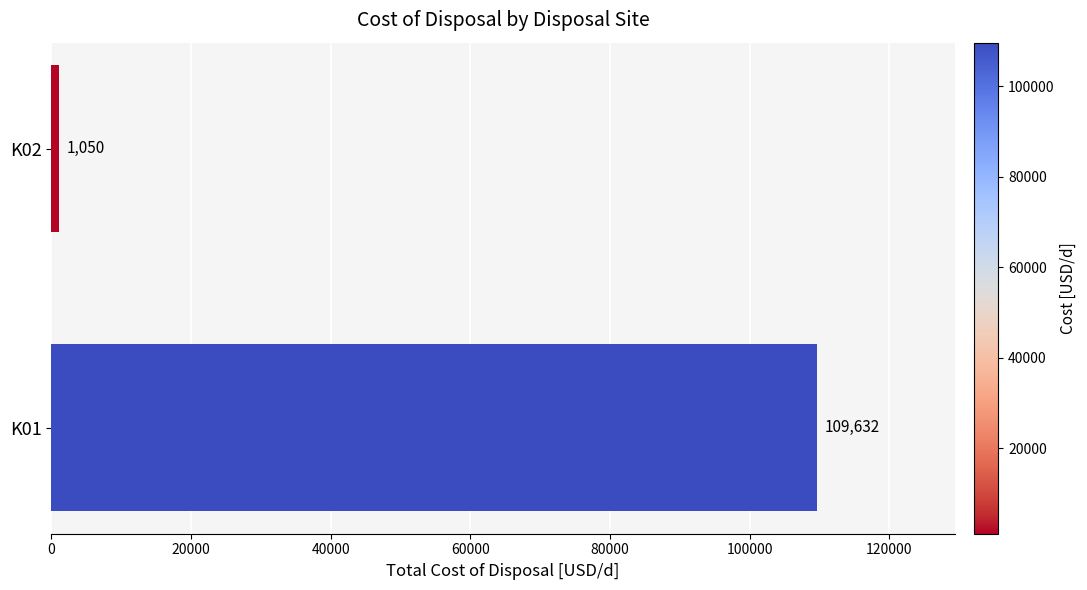

What is the sum of all values?

110681.9